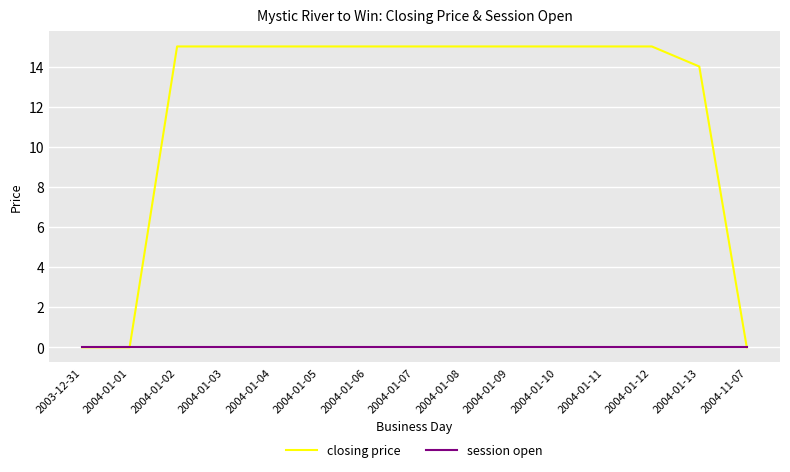

Count the number of categories in the chart.

15